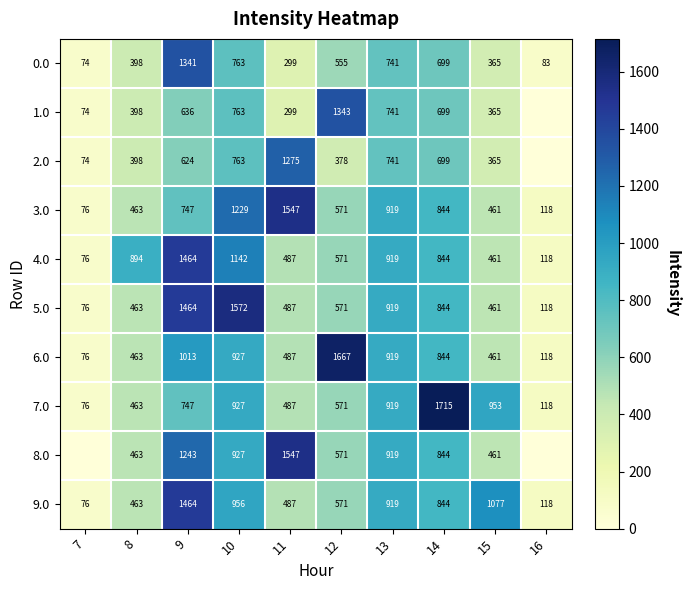

Where is 5.0 nearest to the value 824?

14